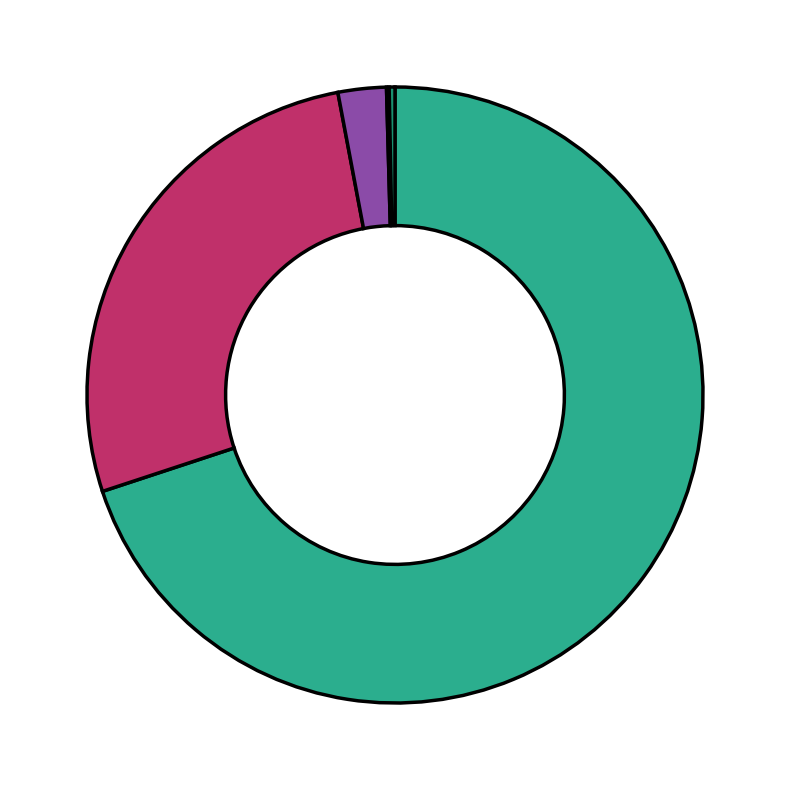

Is there any slice that represents more than half of the pie?

Yes